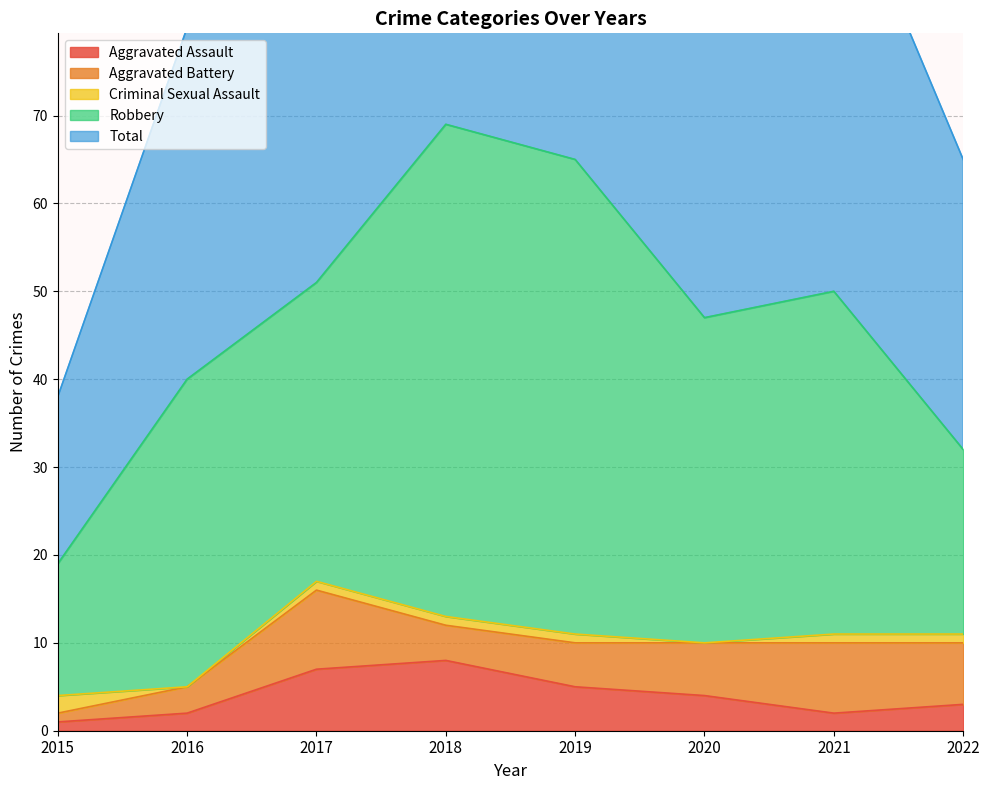

What is the maximum value shown in the chart?

69